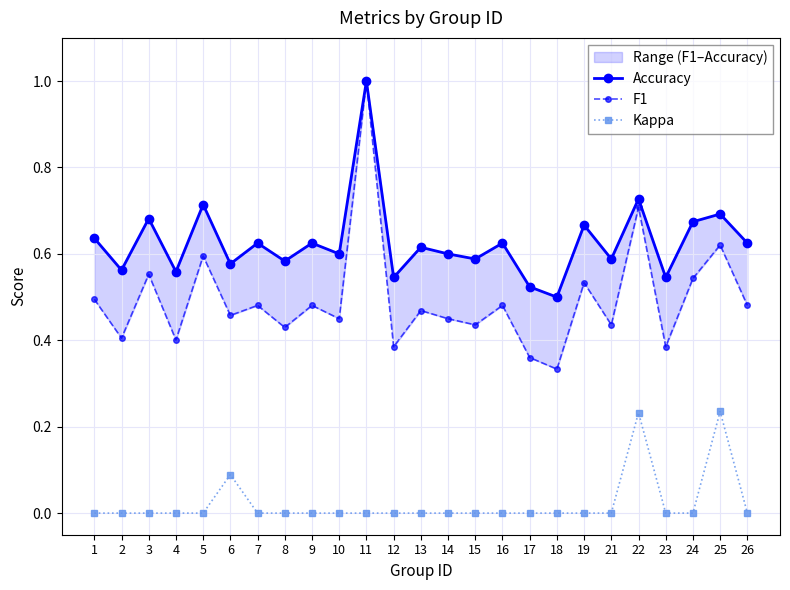

At 14, list the series in order from largest to smallest.

Accuracy, F1, Kappa